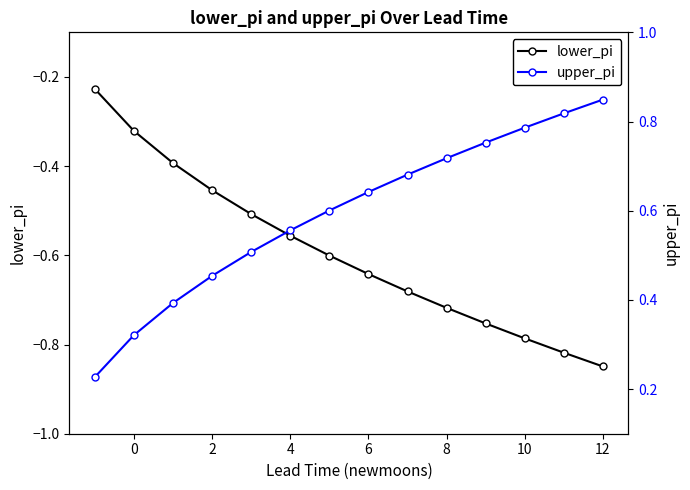

What are all the series names shown in the legend?

lower_pi, upper_pi